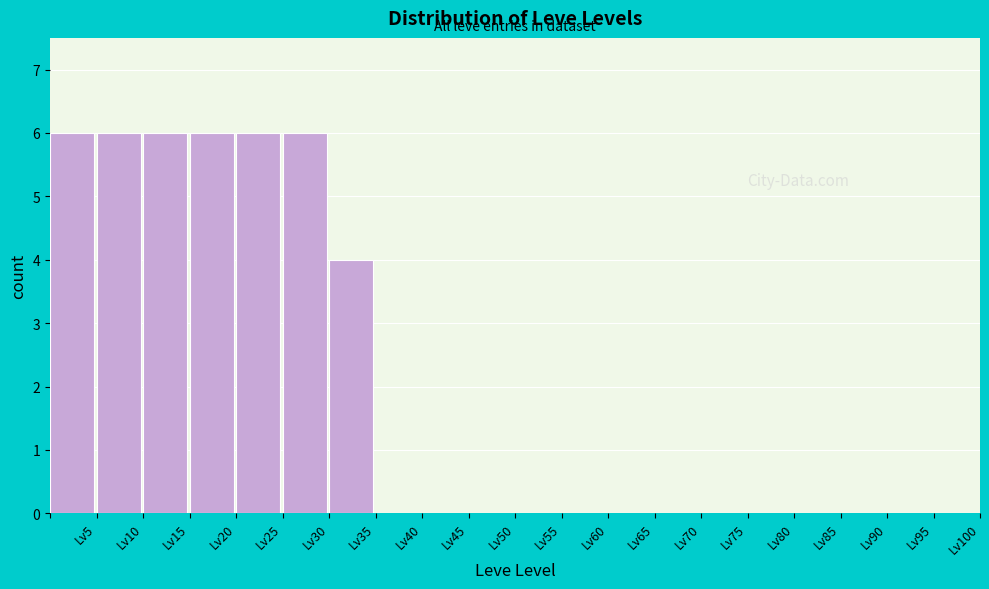

Reading left to right, transcribe this chart: for each bar, give the range it covers on the x-axis and its height. The values are not printed on the chart, so give them approximately, as read against the axis.

0 to 5: 6
5 to 10: 6
10 to 15: 6
15 to 20: 6
20 to 25: 6
25 to 30: 6
30 to 35: 4
35 to 40: 0
40 to 45: 0
45 to 50: 0
50 to 55: 0
55 to 60: 0
60 to 65: 0
65 to 70: 0
70 to 75: 0
75 to 80: 0
80 to 85: 0
85 to 90: 0
90 to 95: 0
95 to 100: 0